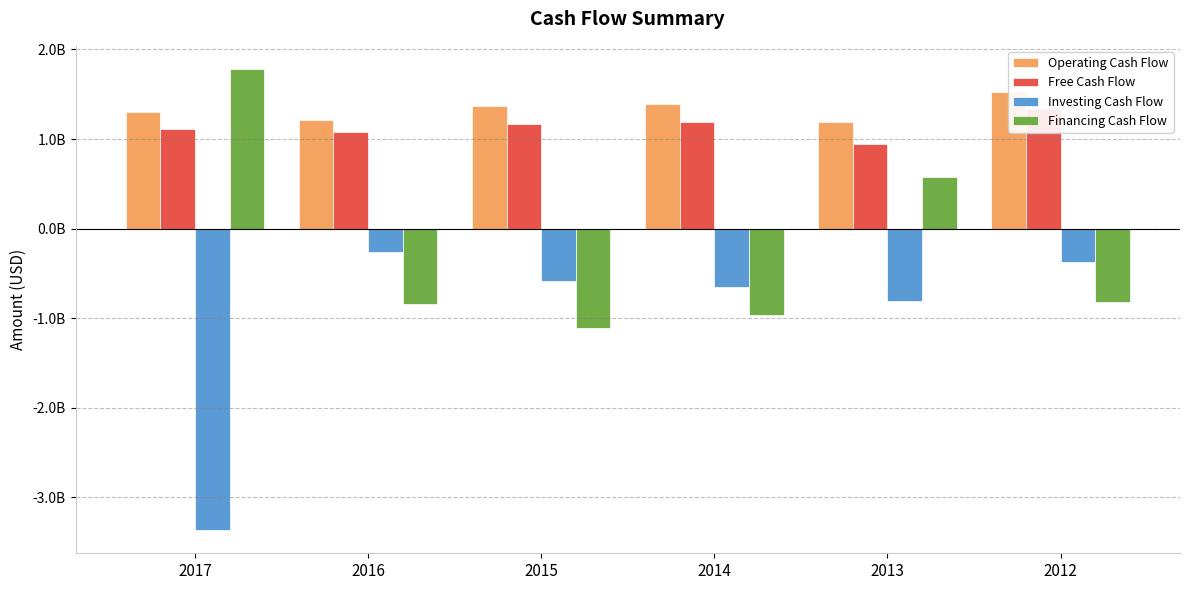

Which has a higher value, 2013 or 2016?

2016